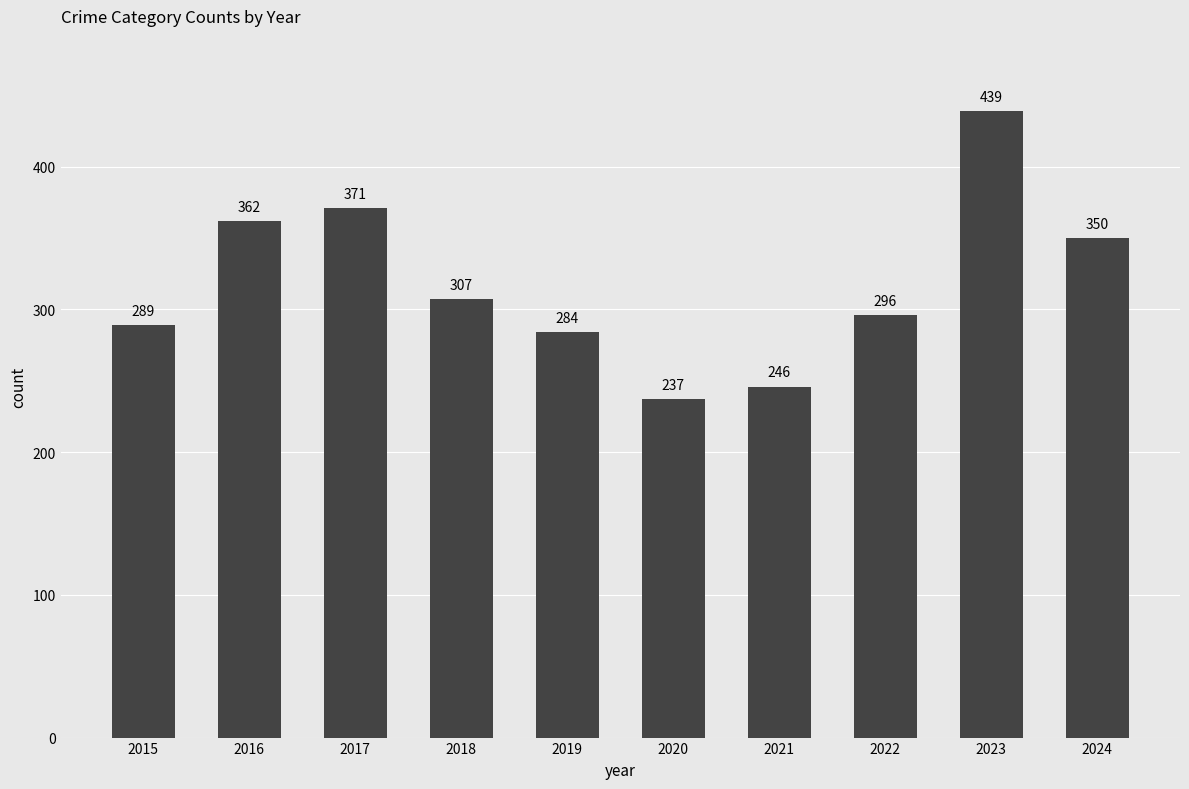

Rank the categories by value from lowest to highest.

2020, 2021, 2019, 2015, 2022, 2018, 2024, 2016, 2017, 2023